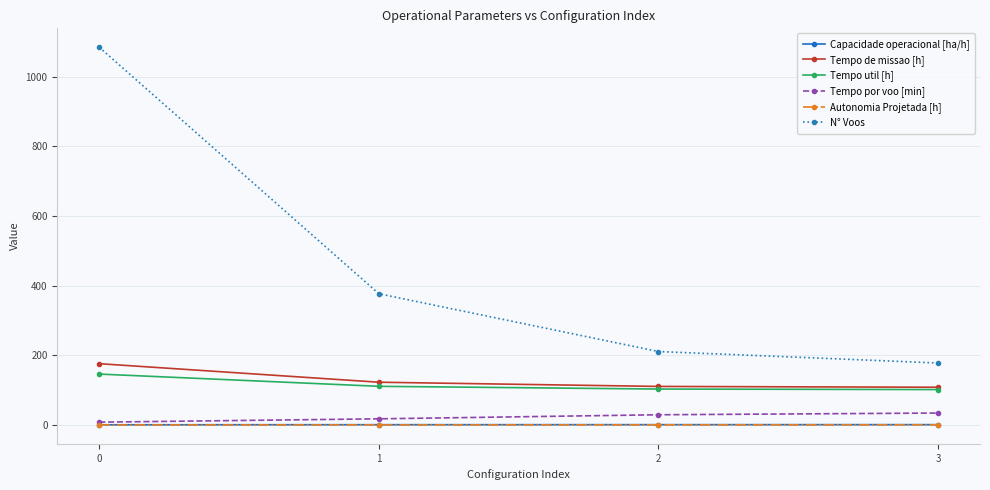

True or false: N° Voos has more than 0 interior local peaks.

False